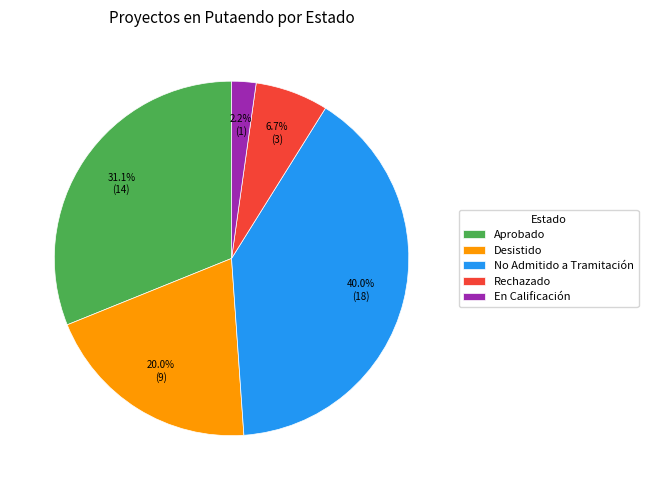

Count the number of slices in the pie.

5